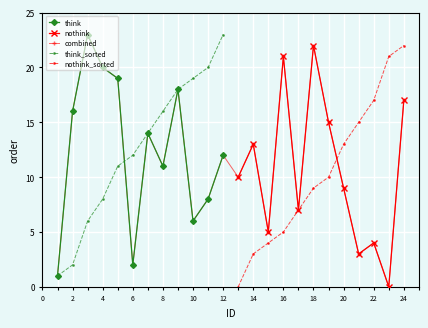

The think series shows 16 at 2. True or false?

True